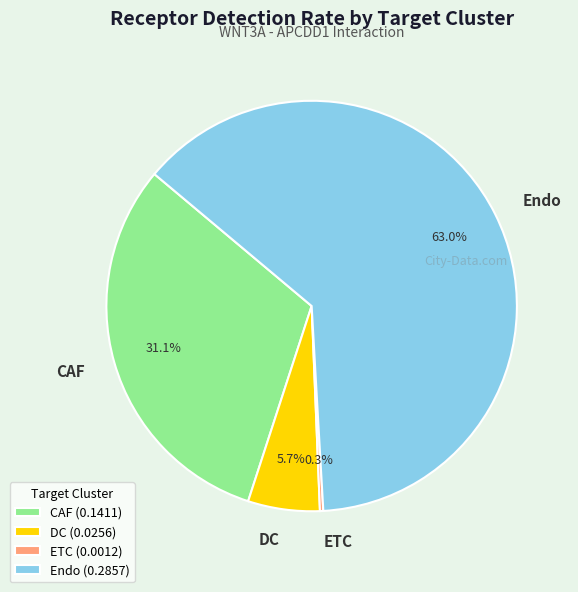

Is the sum of Endo and DC greater than half?

Yes